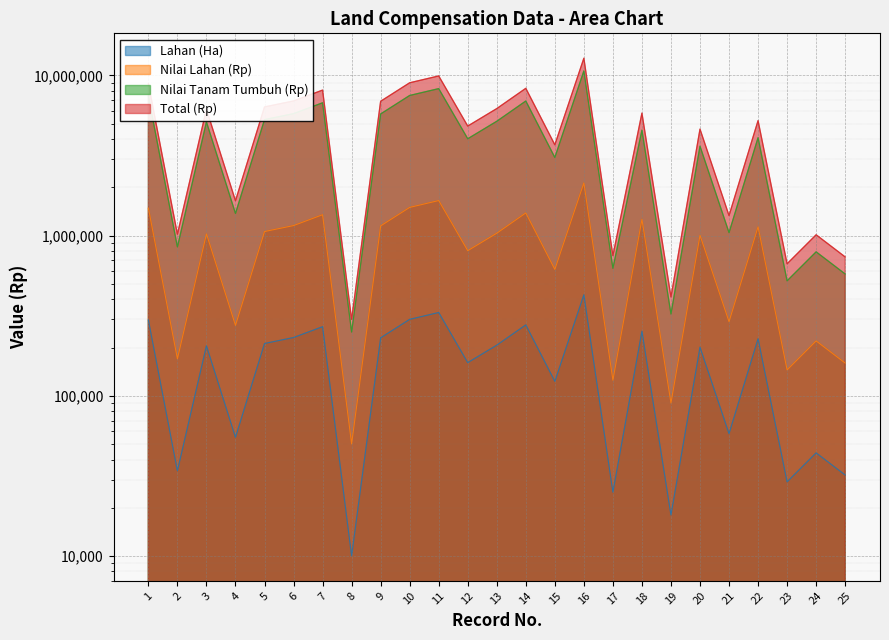

At which label does Nilai Tanam Tumbuh (Rp) reach its minimum?

8